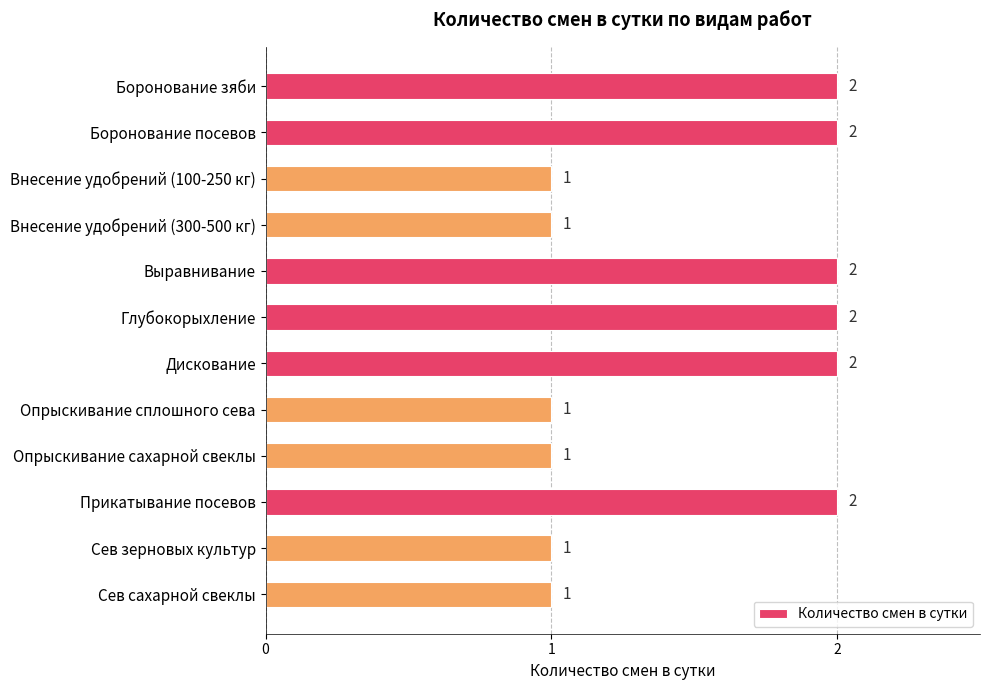

How many bars are there in total?

12